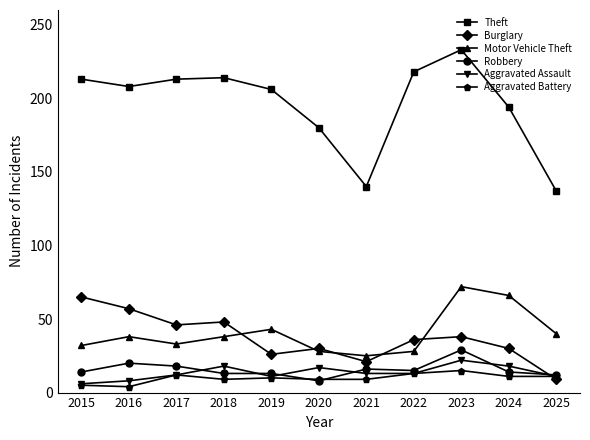

How many interior local peaks does the Theft series have?

2